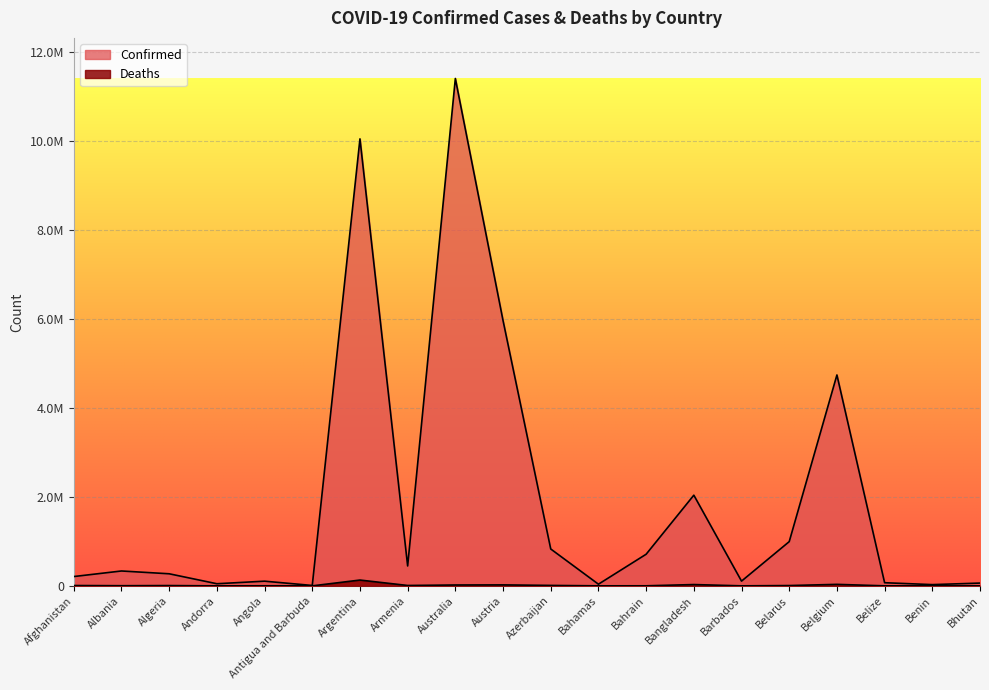

True or false: Confirmed has more than 0 points higher than both neighbors.

True